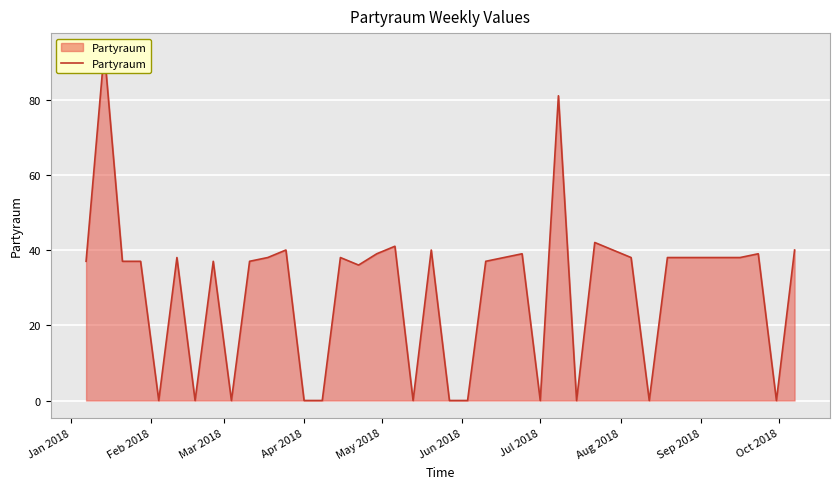

How many values are above zero?

28